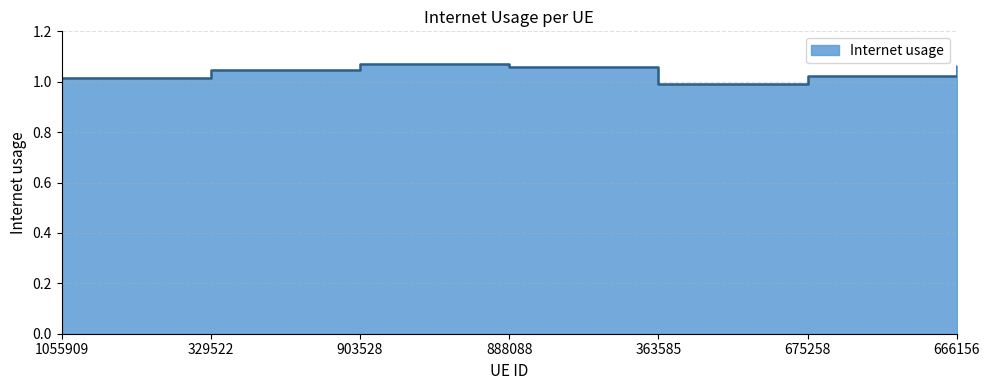

How many lines are shown in the chart?

1